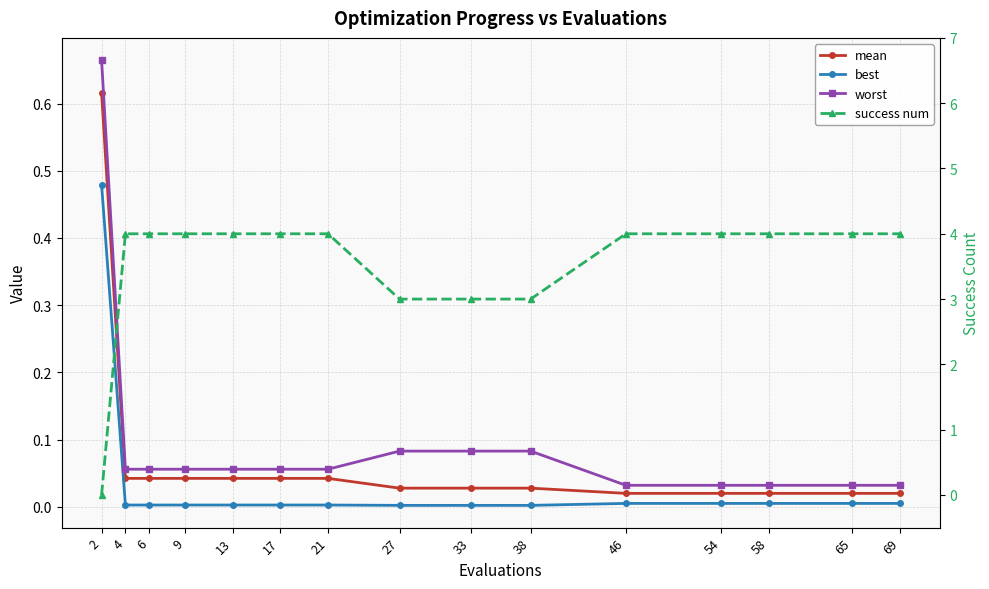

What is the value of the success num point at the 11th from the left?

4.0